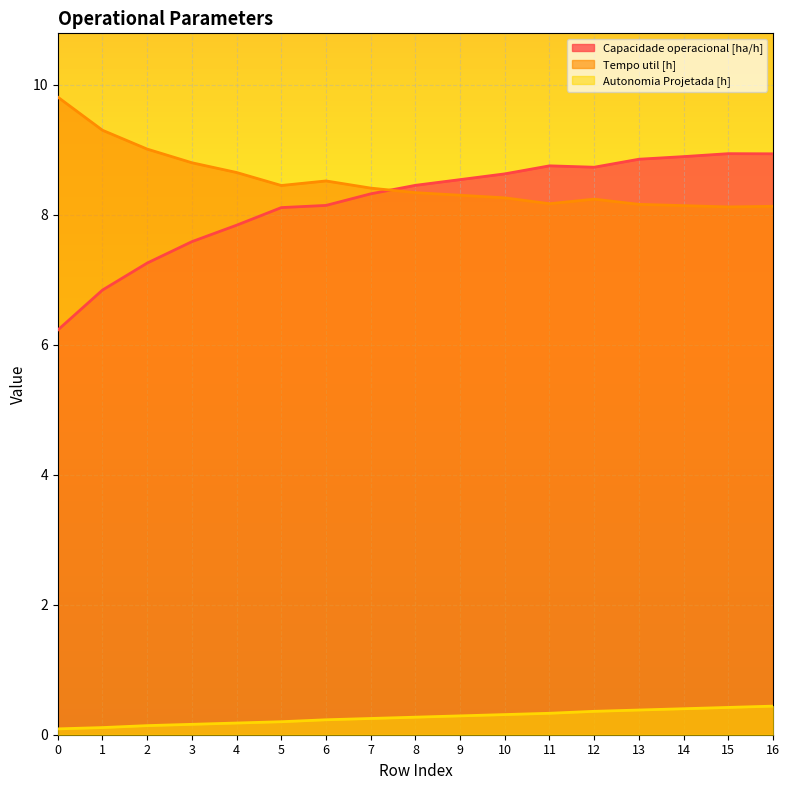

What is the smallest value displayed?

0.1